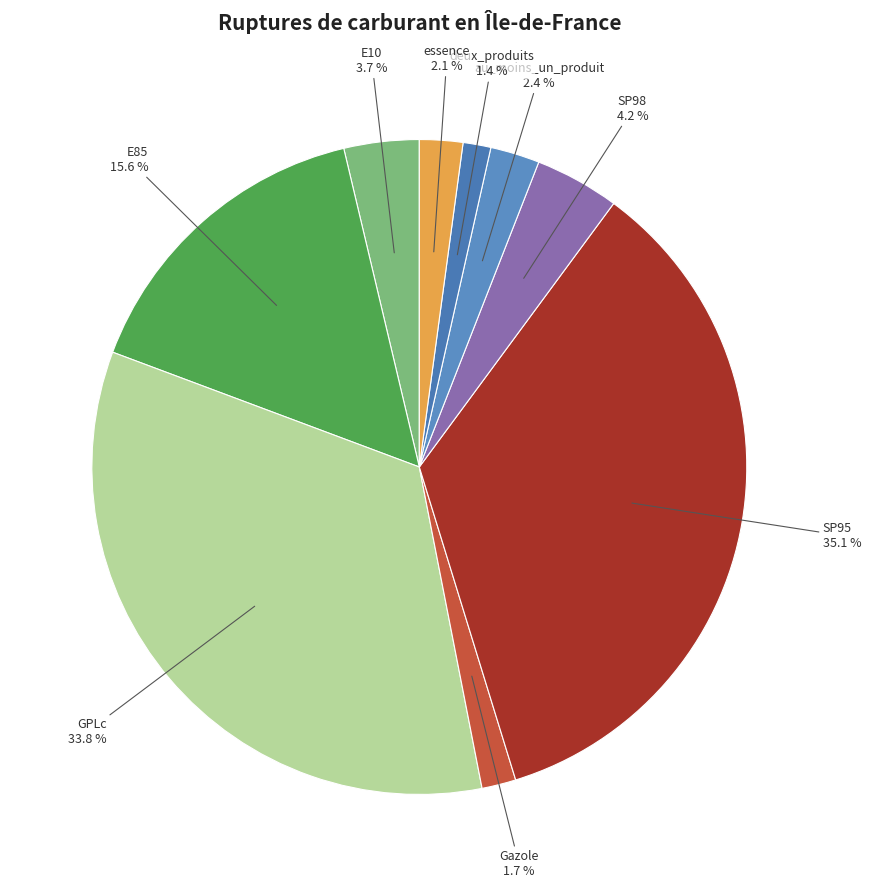

What is the largest slice in the pie chart?

SP95